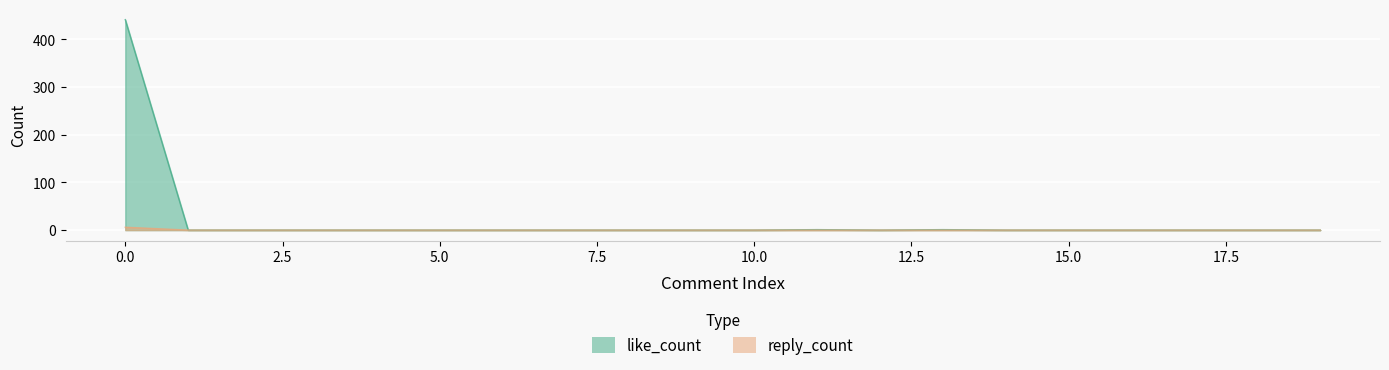

The value of like_count at 2 is 0. True or false?

True